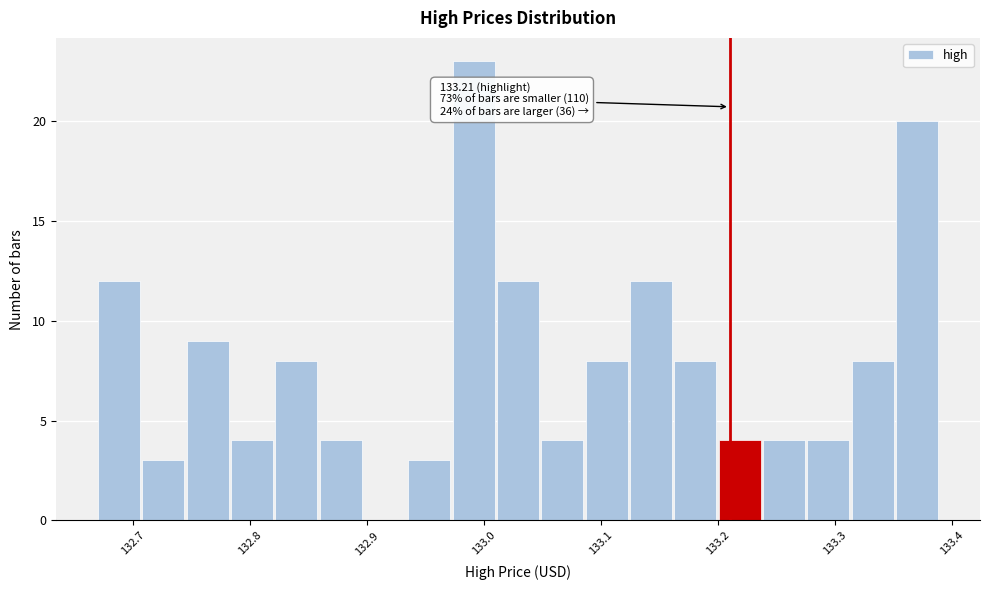

Around what value on the x-axis is the tallest bar? Give the approximate position of its centre, as read against the axis.

132.99